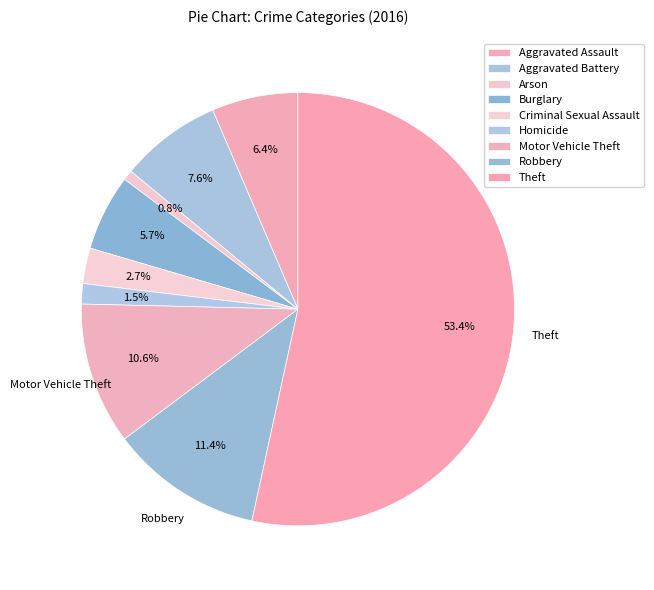

Which has a higher value, Aggravated Assault or Motor Vehicle Theft?

Motor Vehicle Theft